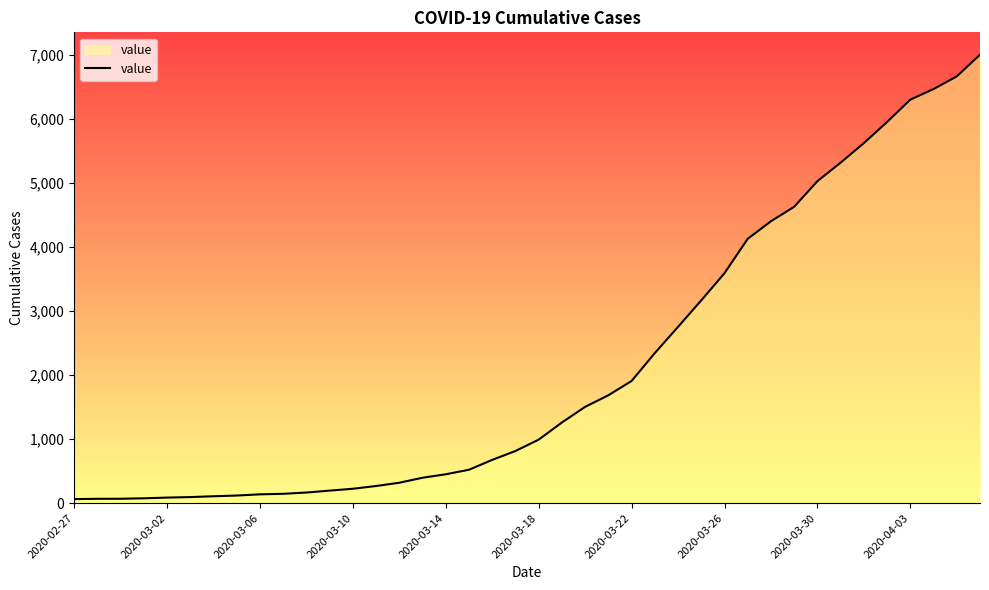

What is the difference between the maximum and minimum values?

6938